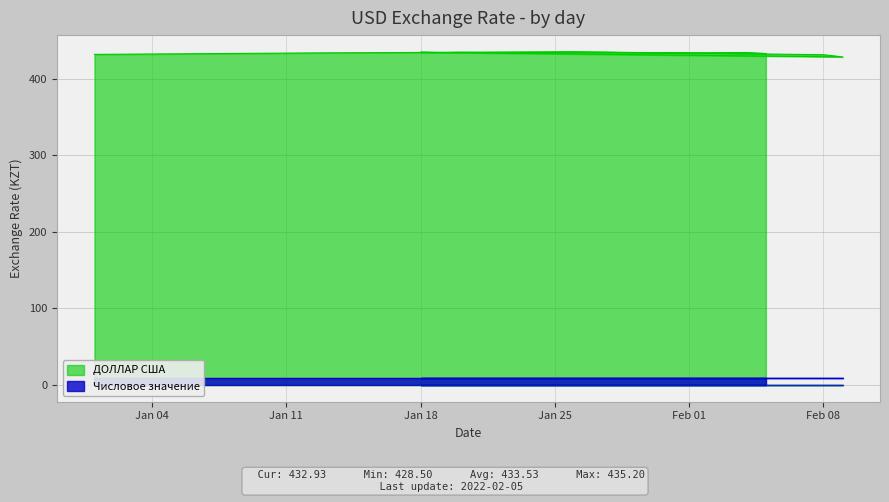

List the labels in order of value, smallest first.

2022-02-09, 2022-02-08, 2022-01-01, 2022-02-05, 2022-02-01, 2022-02-02, 2022-01-13, 2022-01-29, 2022-01-19, 2022-02-03, 2022-01-21, 2022-02-04, 2022-01-25, 2022-01-27, 2022-01-28, 2022-01-20, 2022-01-18, 2022-01-26